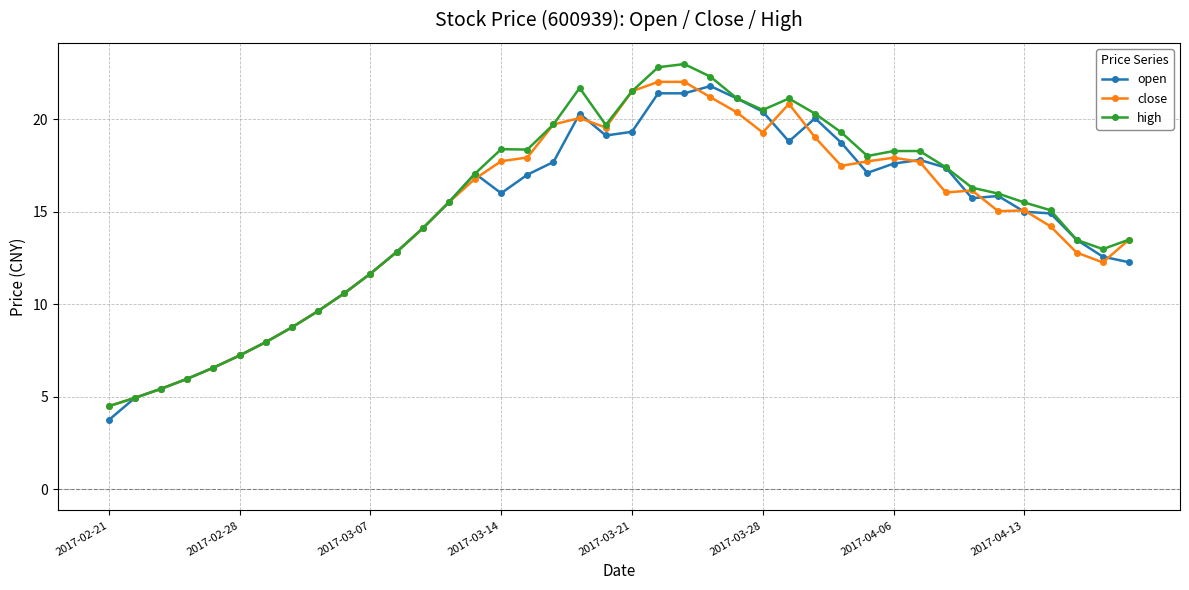

After their last crossing, which series has the higher values: close or open?

close